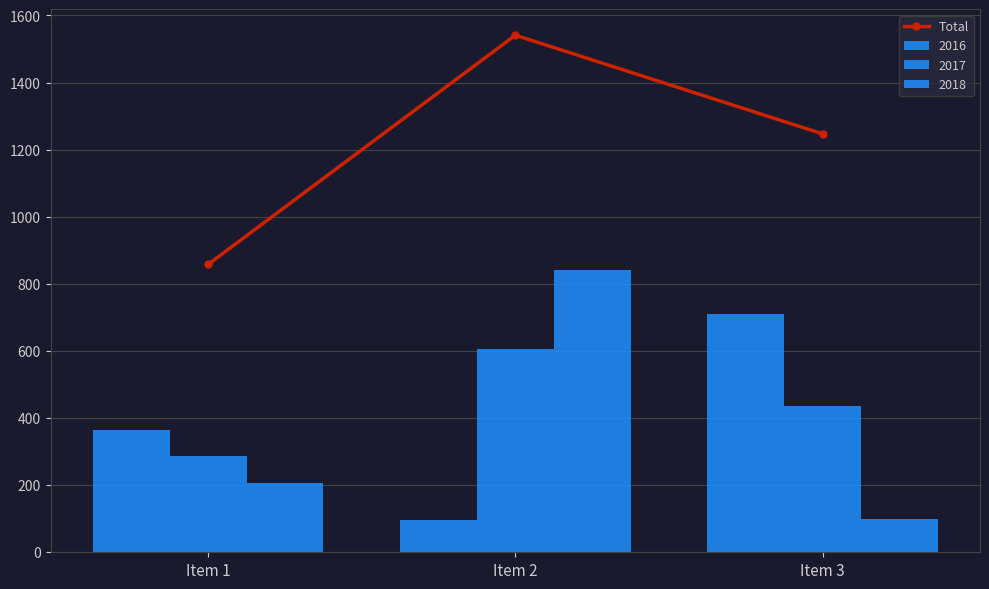

Are the bars horizontal?

No